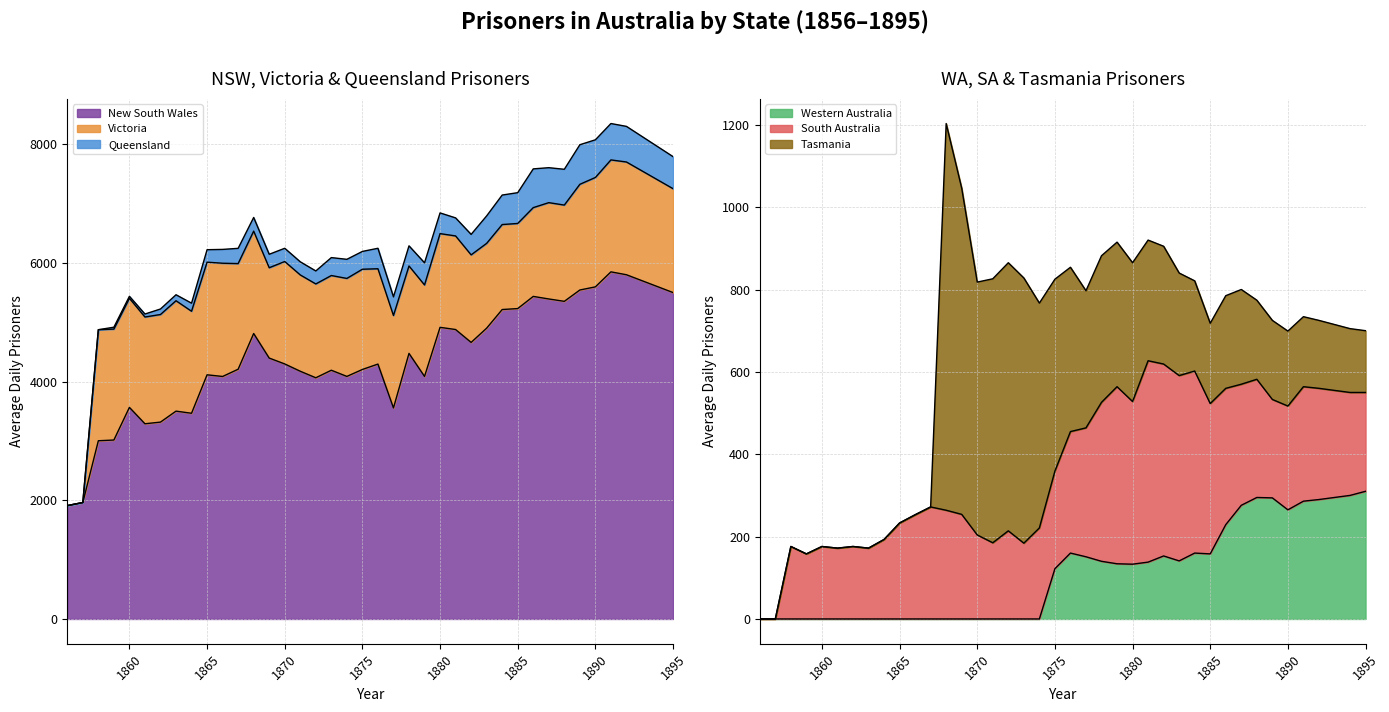

At which label does Tasmania reach its peak?

1868